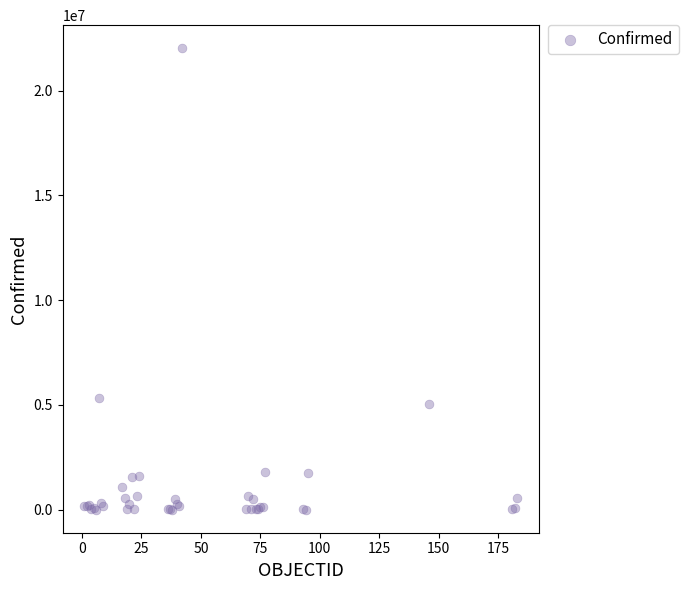

What Y value in the scatter plot is closest to 11011522?

5315989